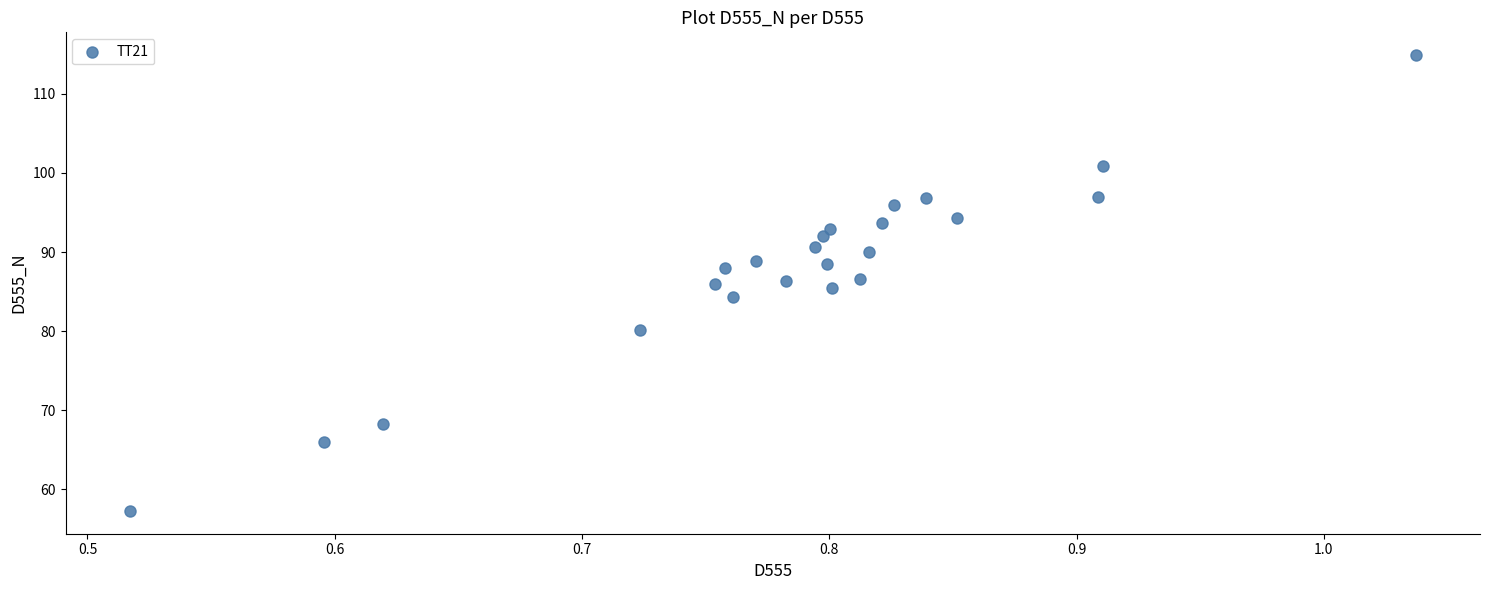

What is the range of X values (max minus min)?

0.5